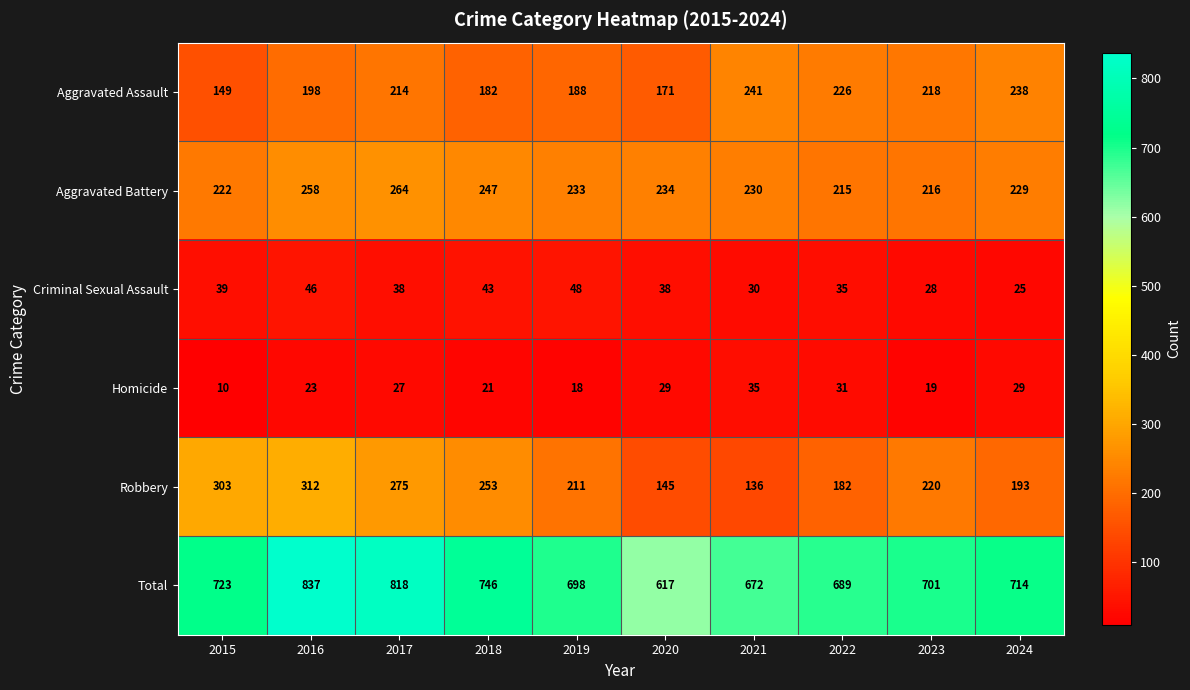

Which category has the highest value across all series?

2016